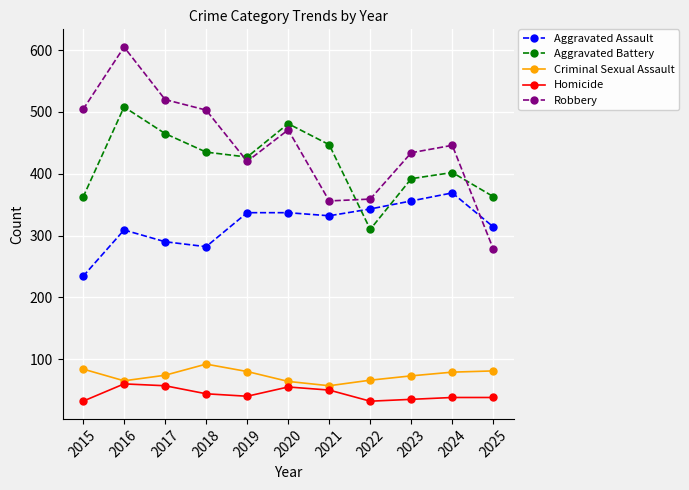

How many data points does each series have?

11